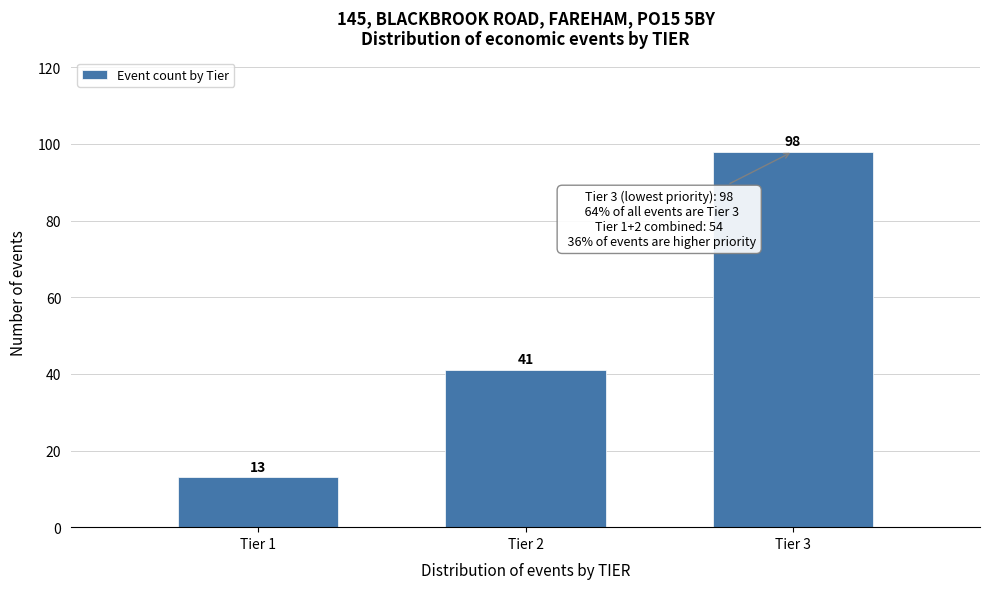

Reading right to left, what are all the values shown in this chart?

98	41	13